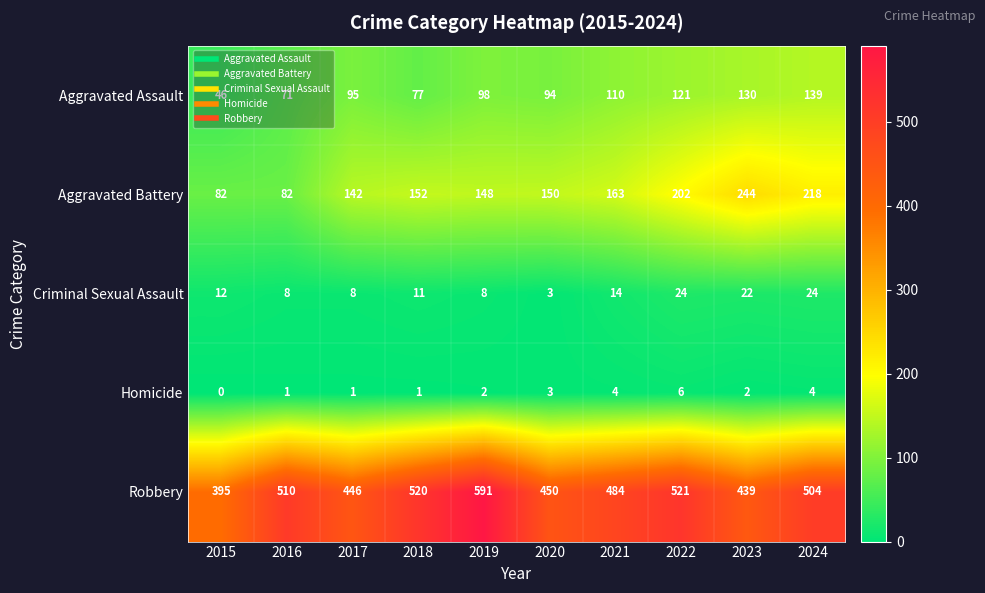

Where is Aggravated Battery nearest to the value 163?

2021